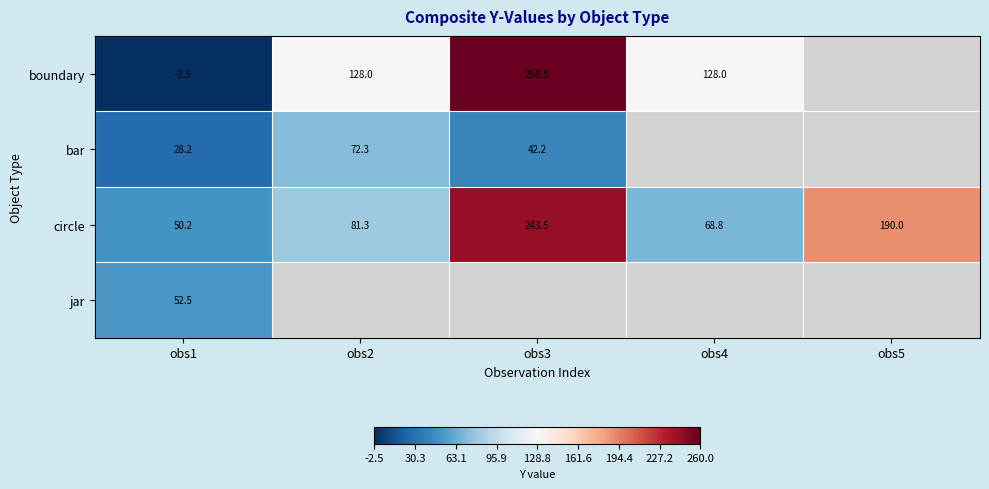

Where does the circle series first go above 81?

obs2